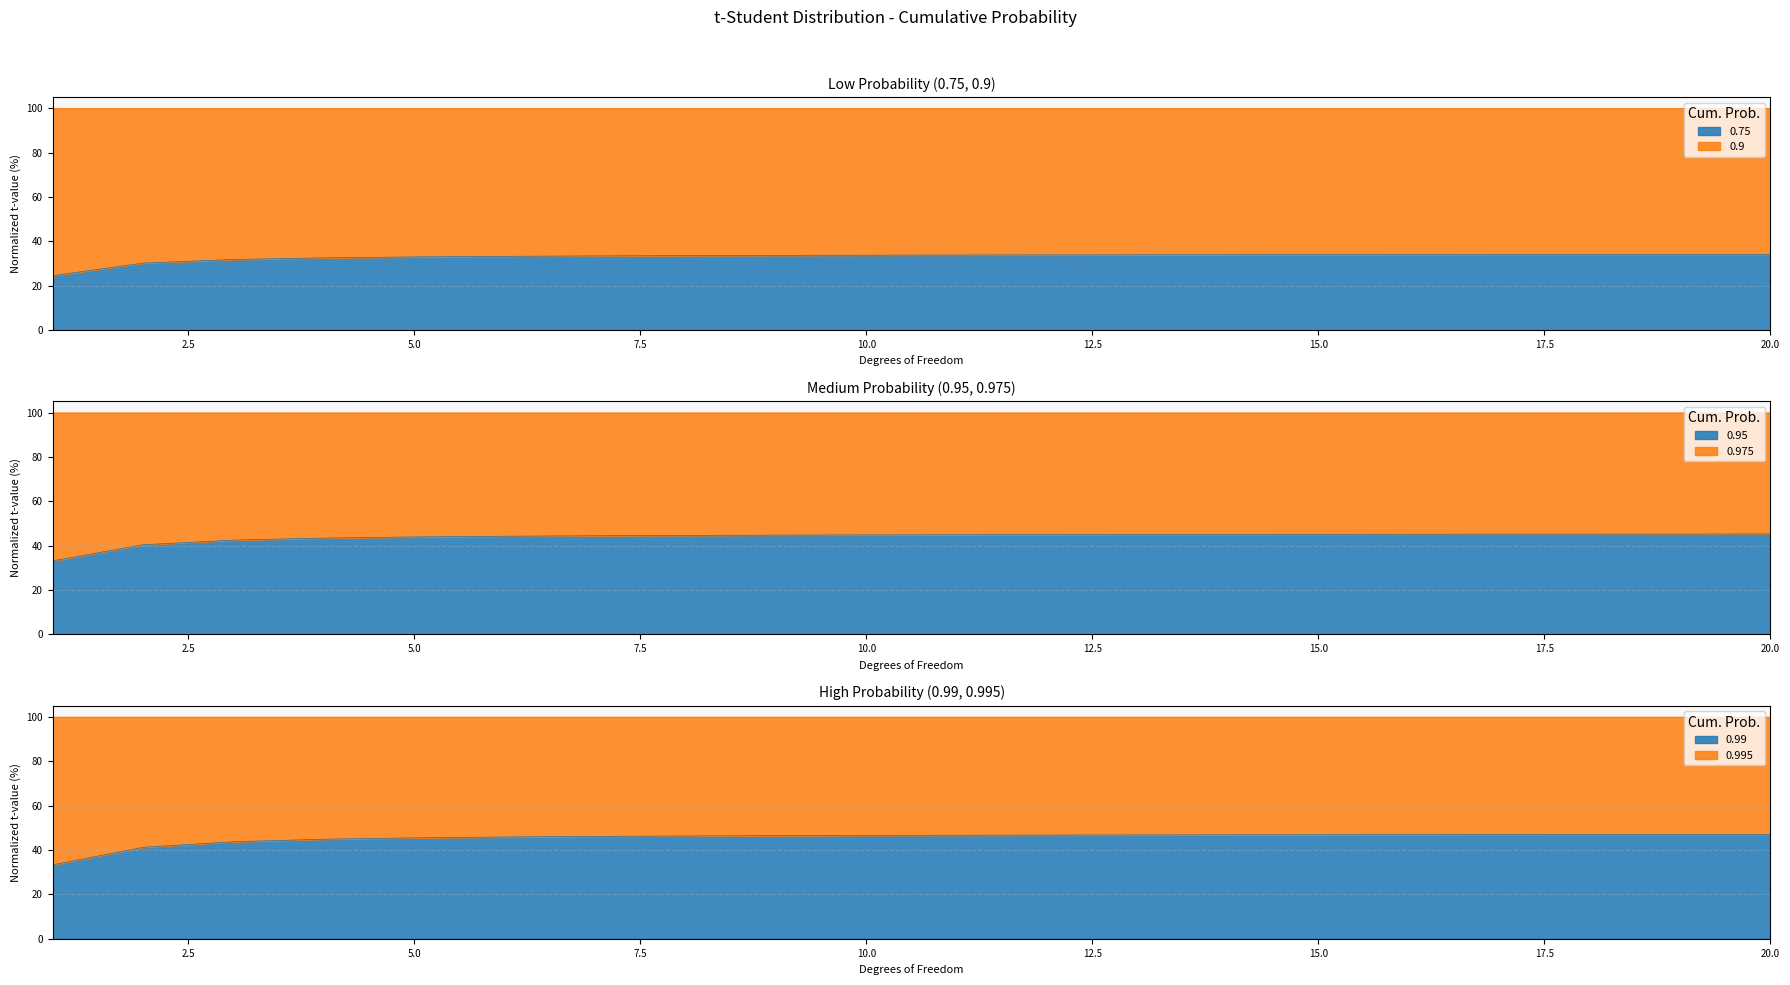

At how many categories does at least one series exceed 39?

19